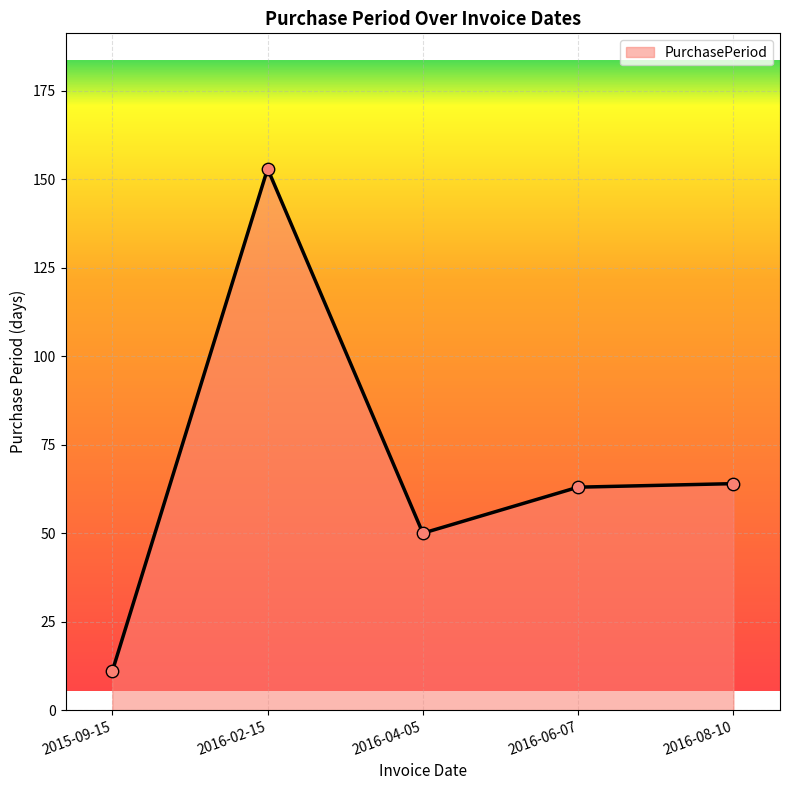

What is the change in value from 2016-02-15 to 2016-08-10?

-89